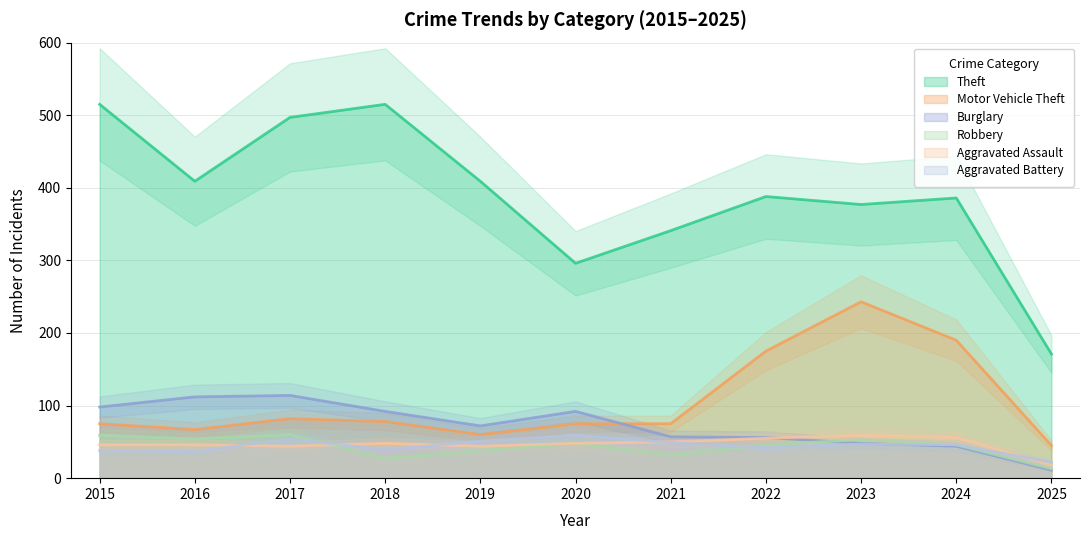

What are all the series names shown in the legend?

Theft, Motor Vehicle Theft, Burglary, Robbery, Aggravated Assault, Aggravated Battery